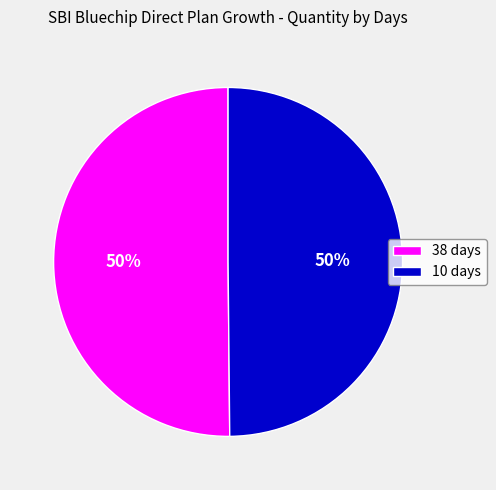

To the nearest percent, what is the combined percentage of 38 days and 10 days?

100%